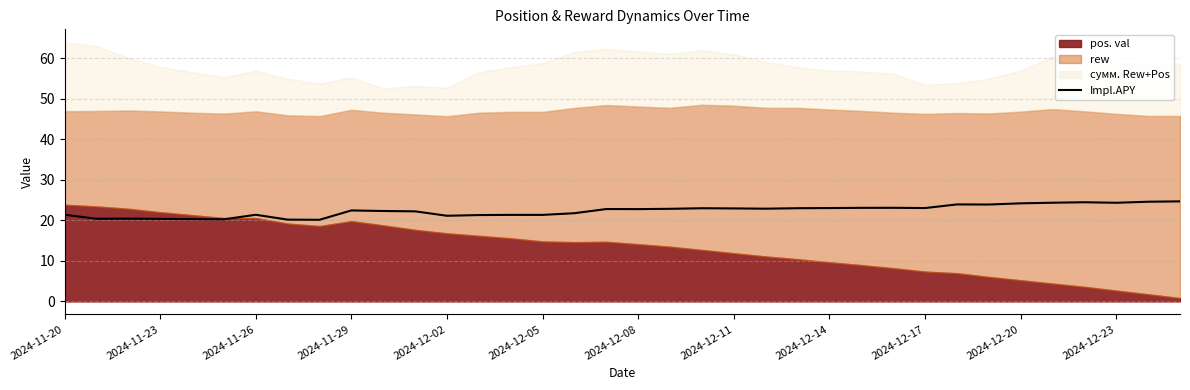

What is the value of the 35th point from the left?

24.6